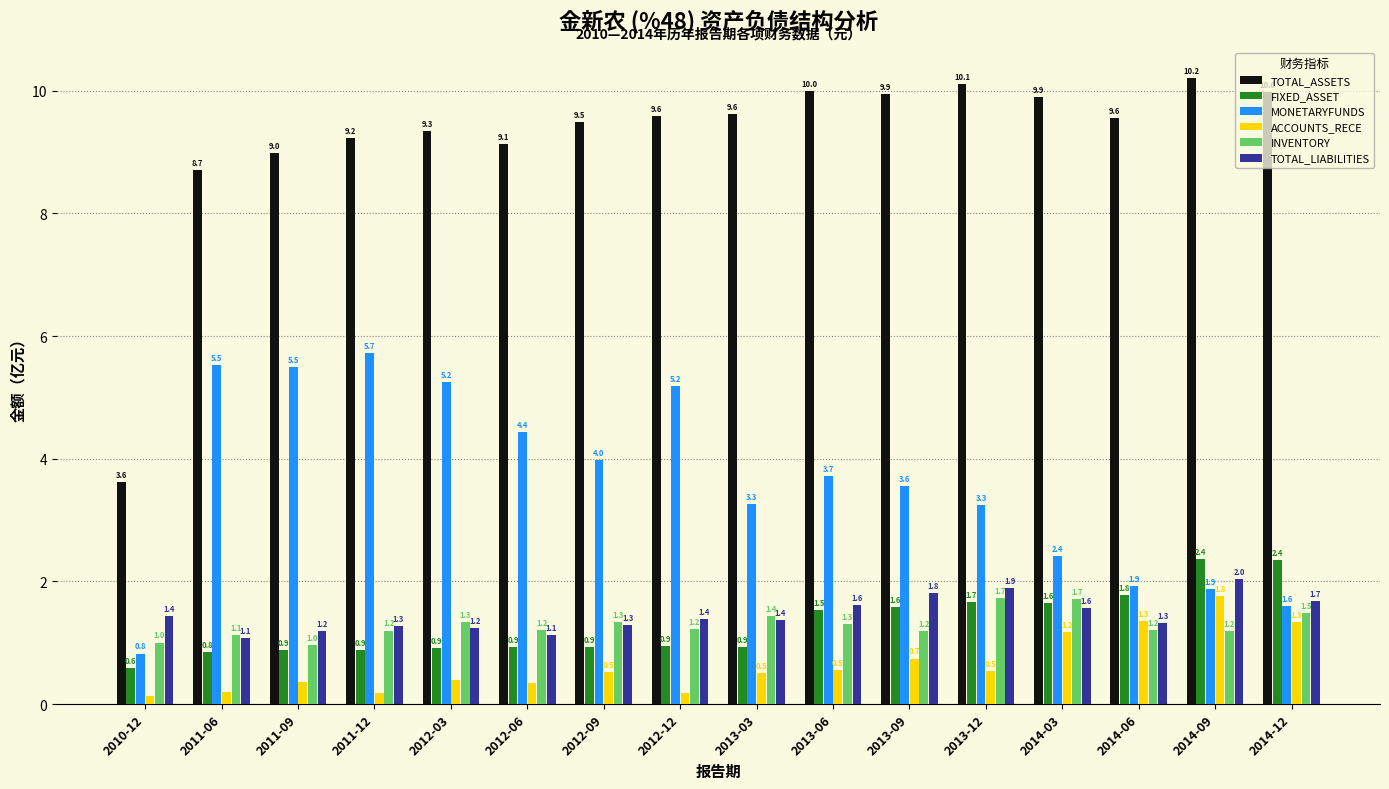

What is the maximum value for TOTAL_ASSETS?

10.2